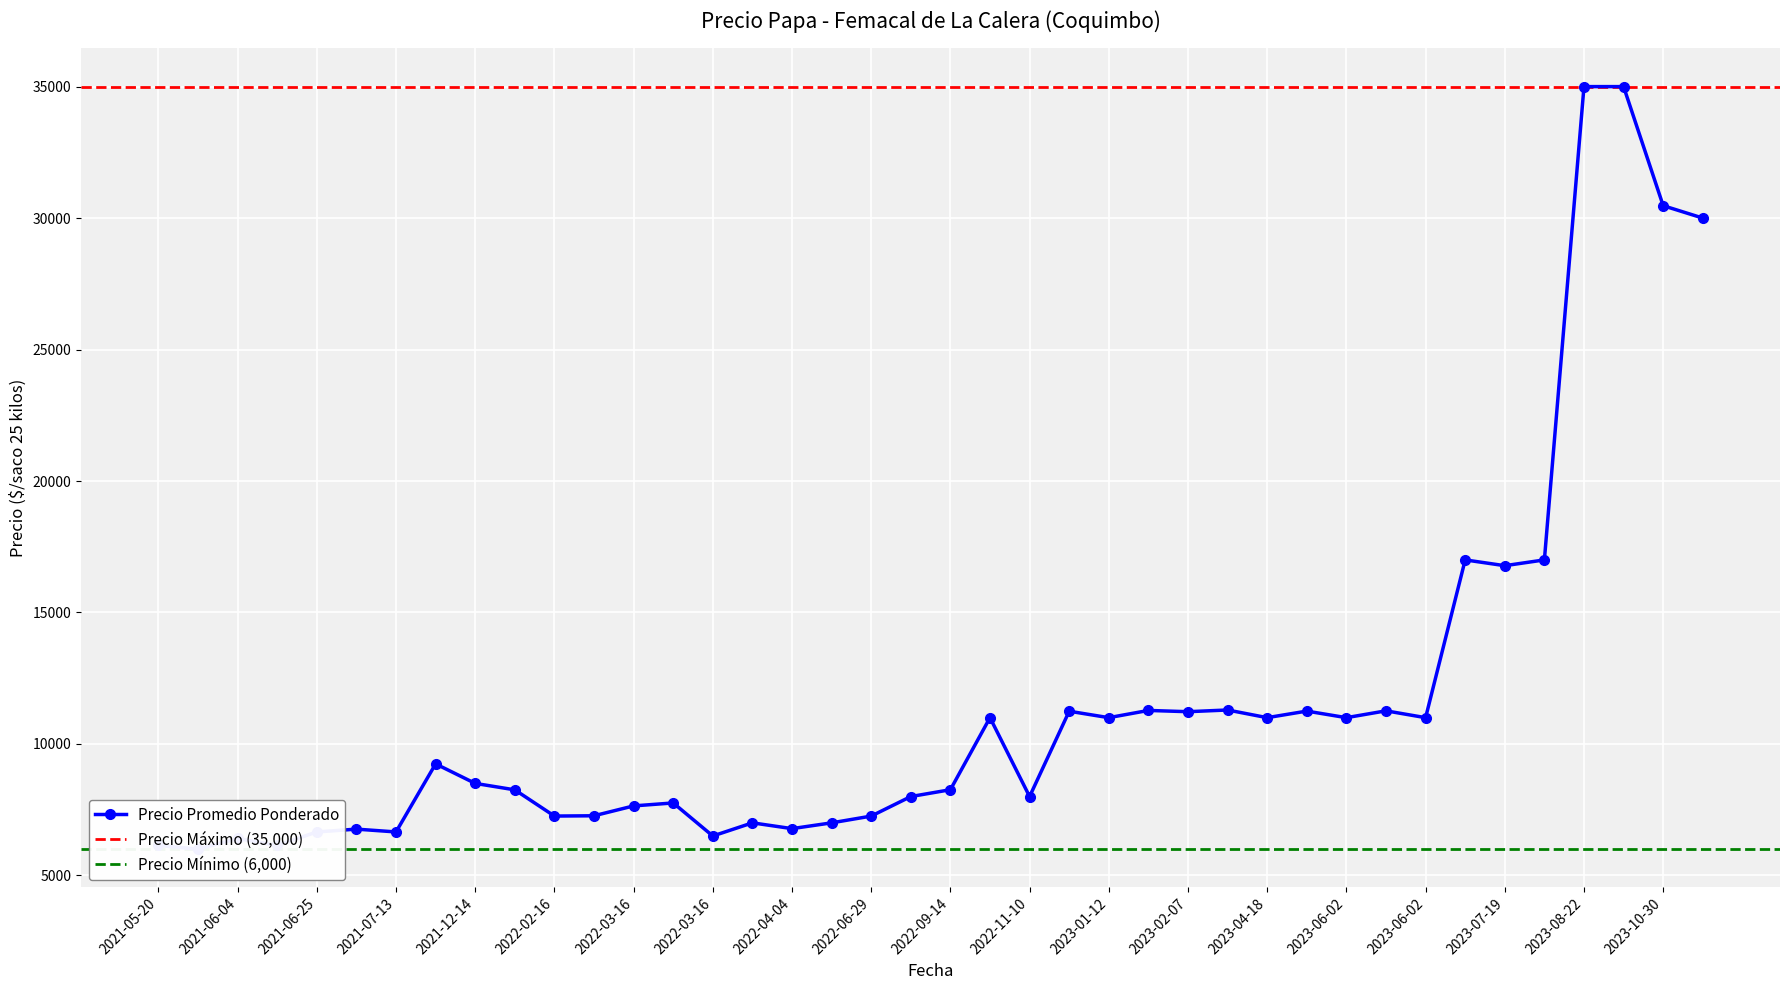

True or false: Precio maximo and Precio minimo cross at least once.

False